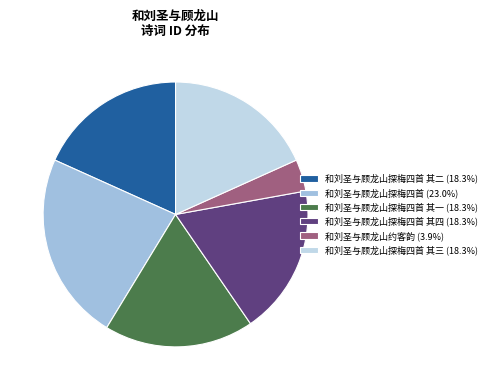

Combined, do 和刘圣与顾龙山探梅四首 其一 (18.3%) and 和刘圣与顾龙山探梅四首 其三 (18.3%) account for over 50%?

No